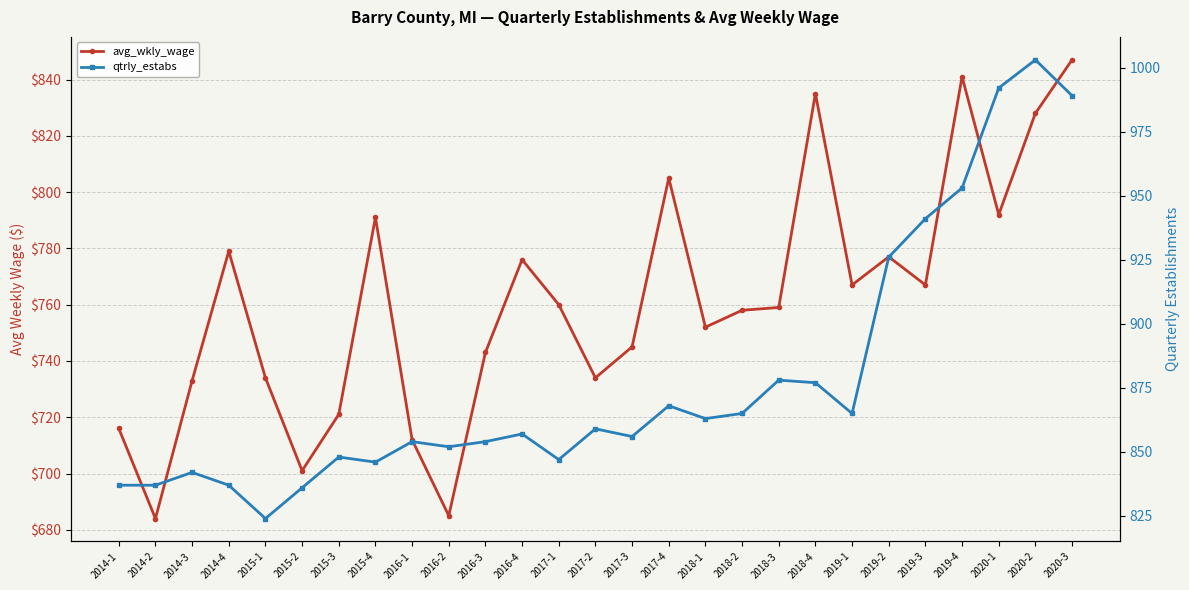

What is the label of the 4th point from the left?

2014-4